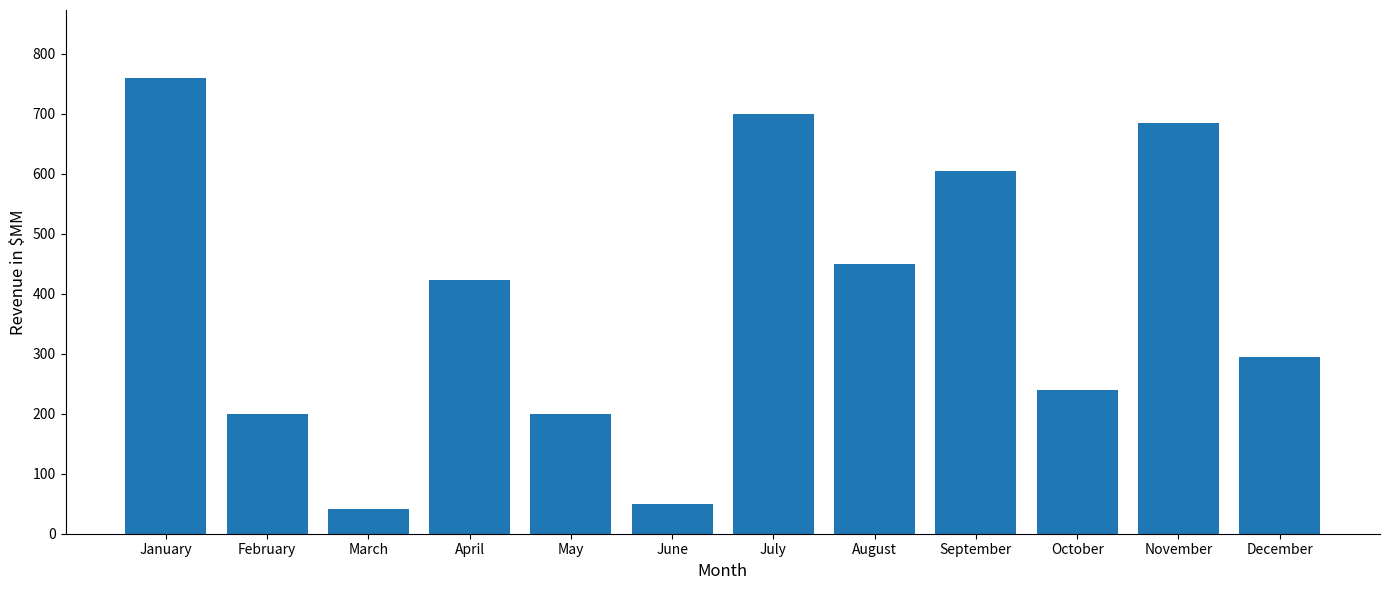

Reading left to right, list all the values displayed in this chart.

759	200	42	423	200	50	700	450	605	240	685	295